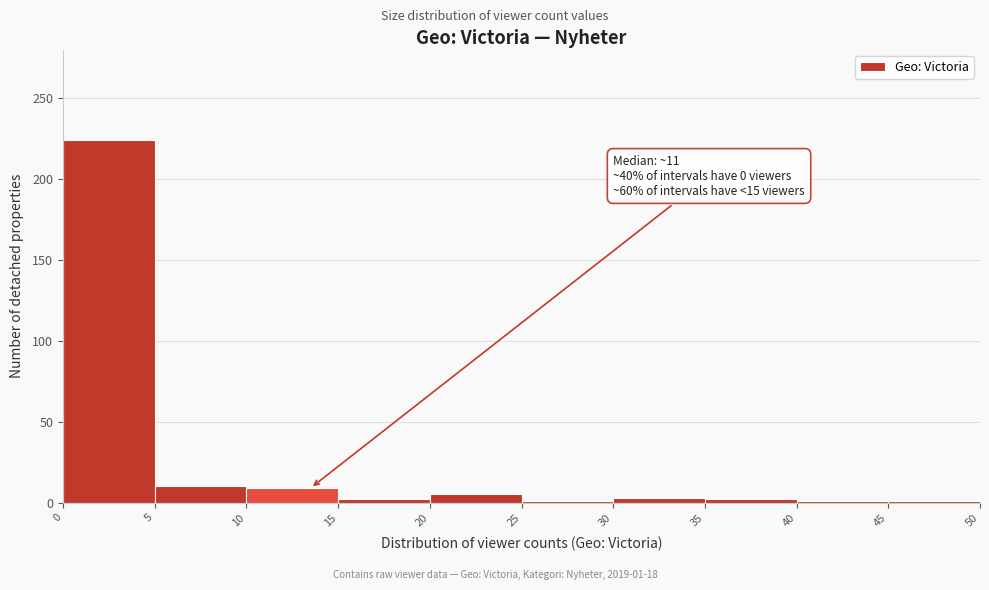

Over which range of the x-axis is the bar tallest?

0 to 5